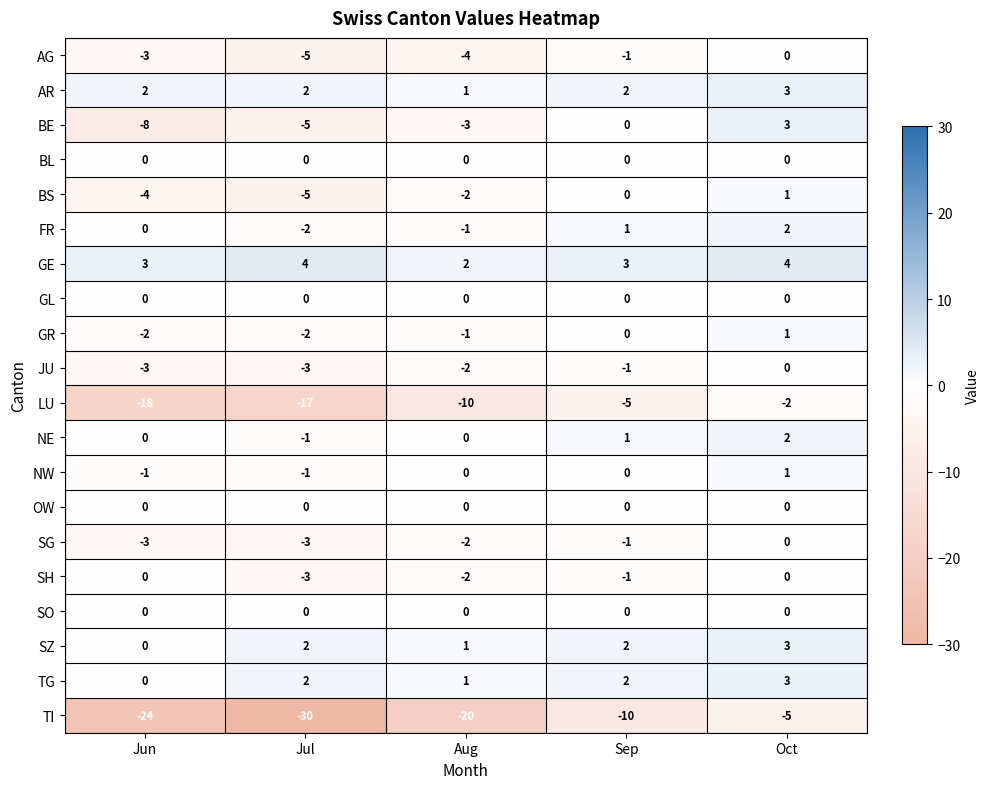

Which series has the largest total across all categories?

GE